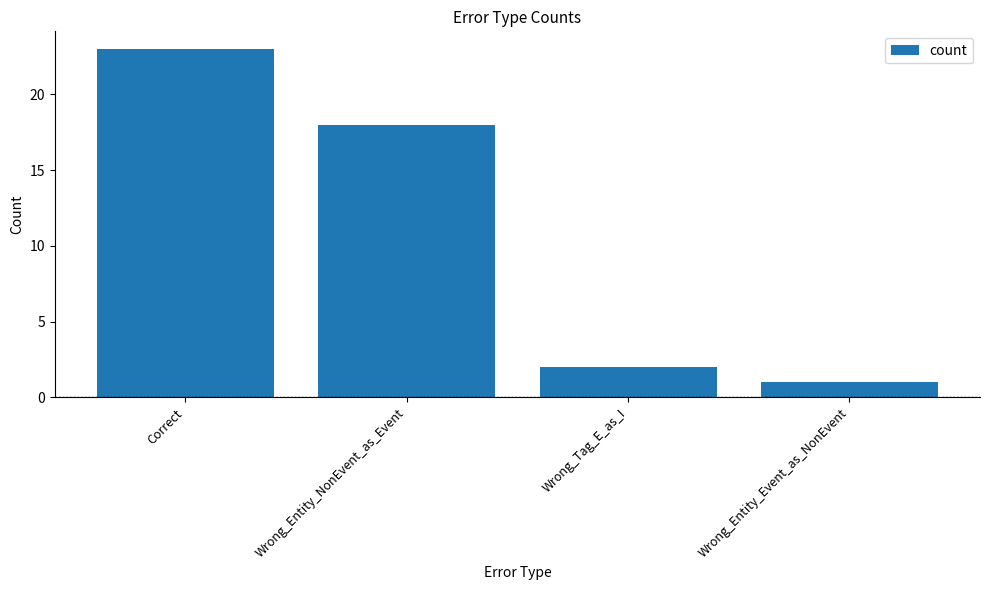

Reading left to right, list all the values displayed in this chart.

Correct=23	Wrong_Entity_NonEvent_as_Event=18	Wrong_Tag_E_as_I=2	Wrong_Entity_Event_as_NonEvent=1